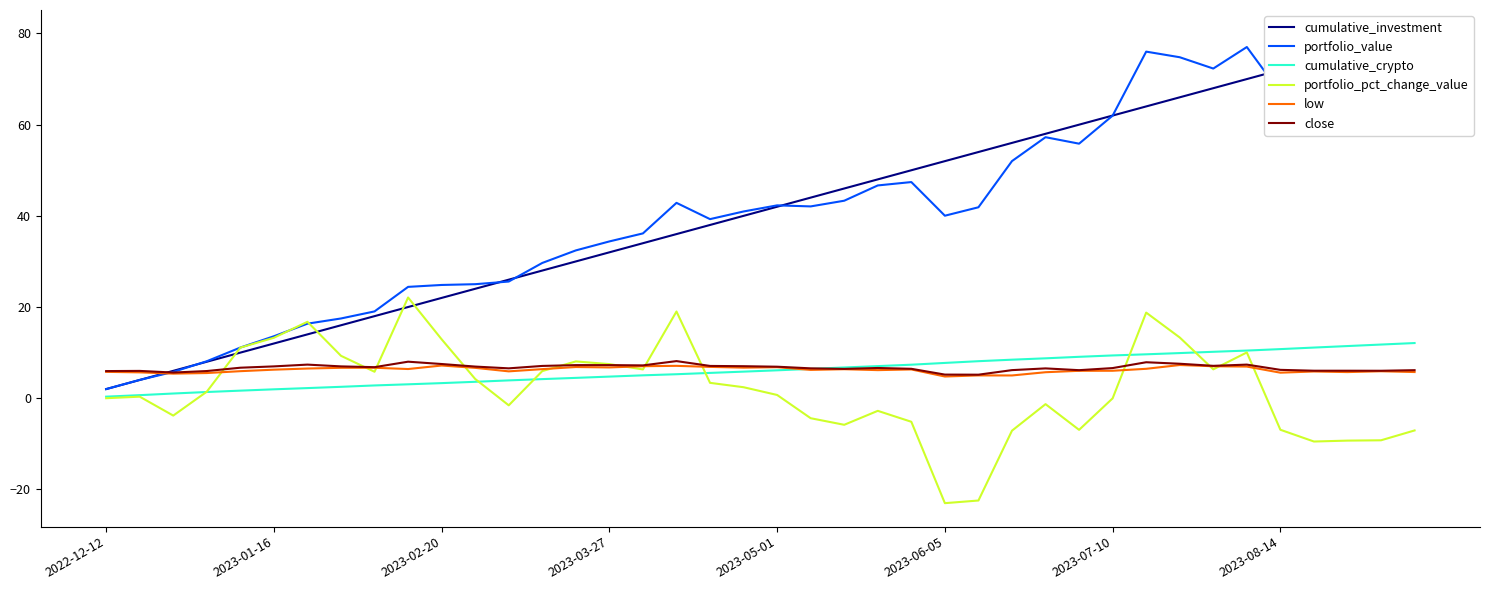

What is the highest value of the close series?

8.1